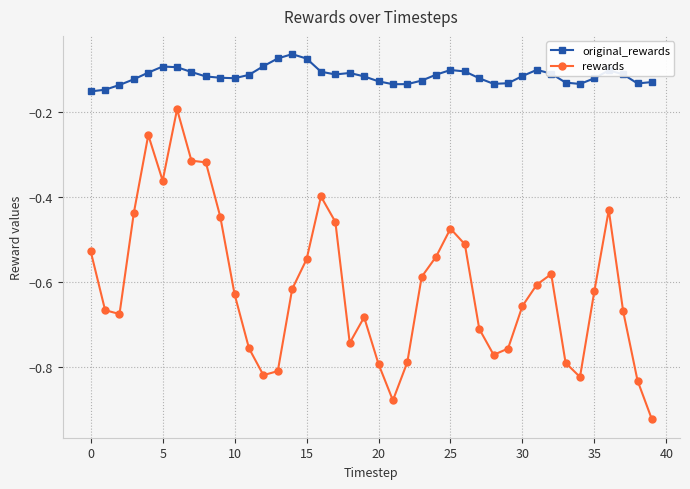

Which series has the largest total across all categories?

original_rewards